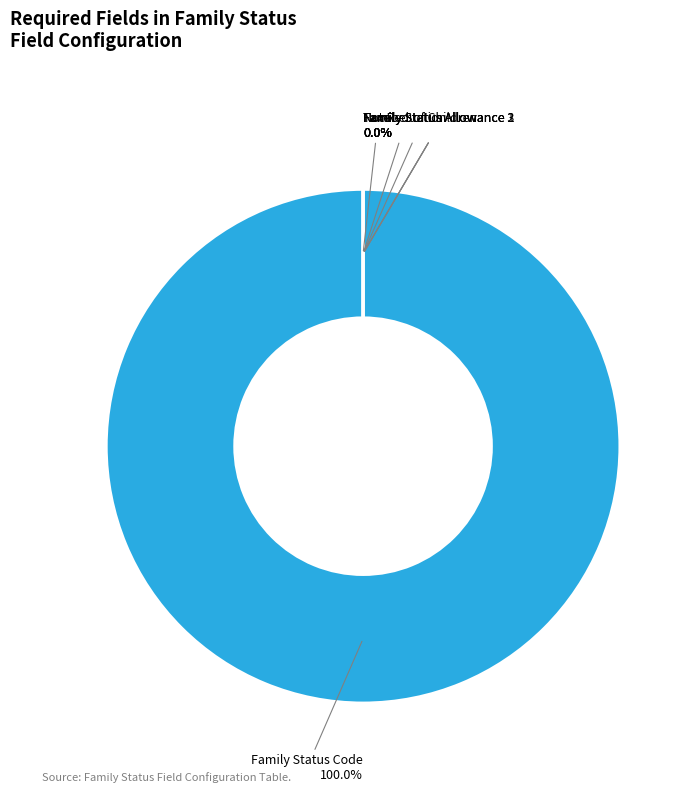

What is the change in value from Family Status Code to Family Status Allowance 2?

-1